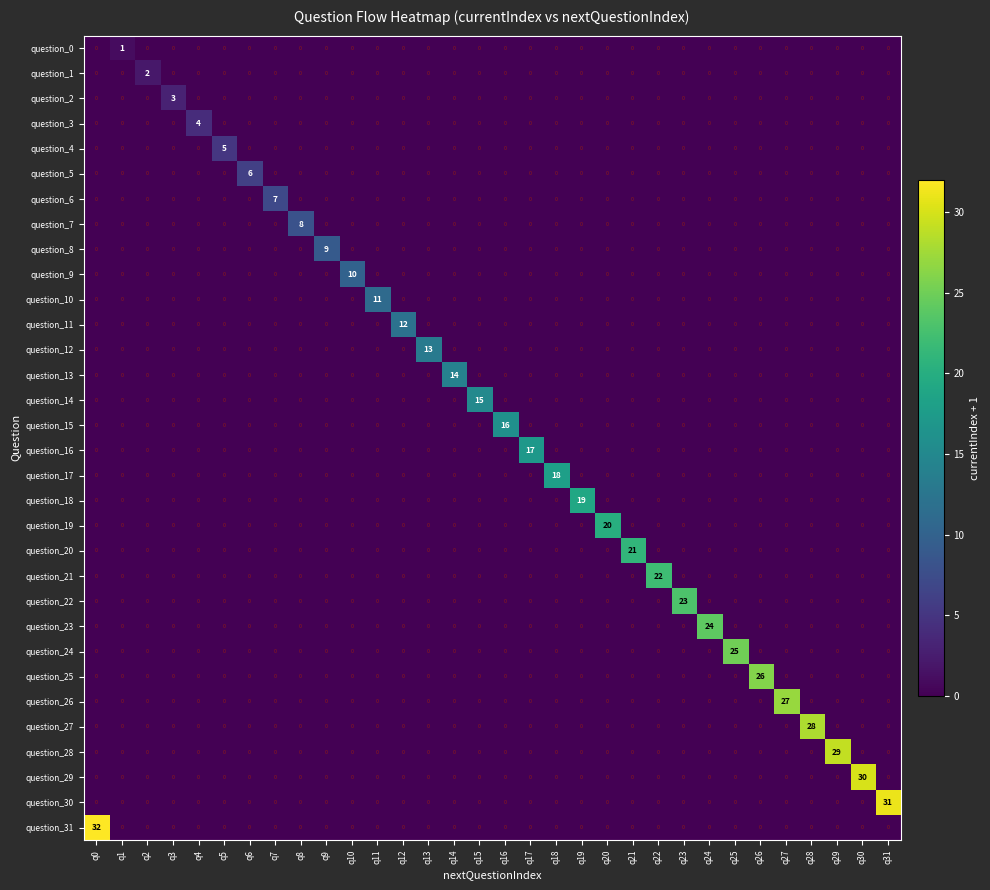

True or false: question_9 has a value of 0 at q21.

True